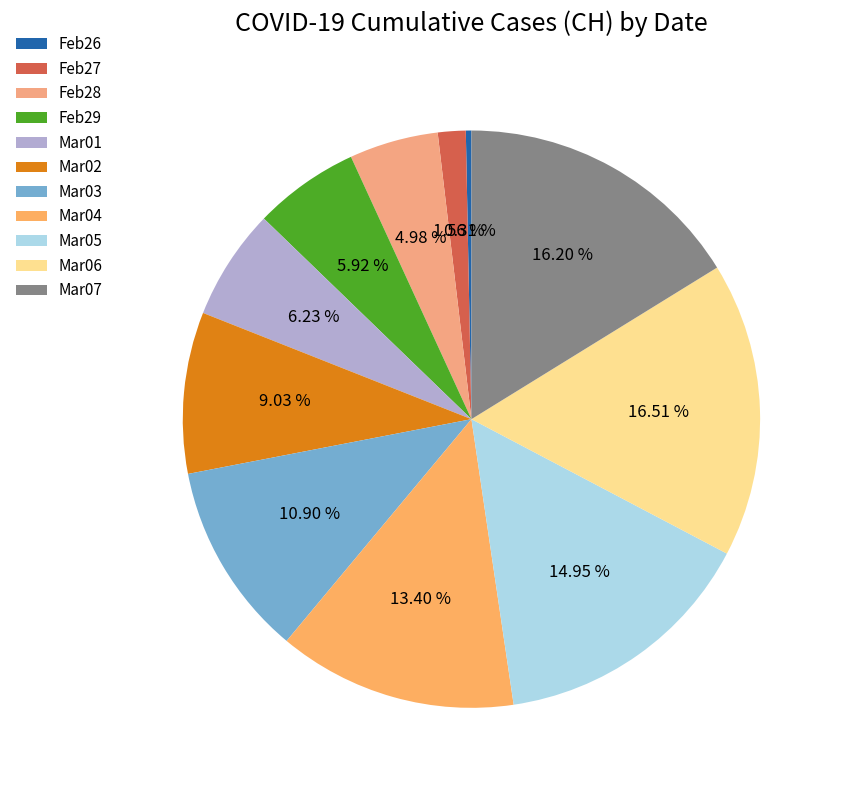

Count the number of slices in the pie.

11